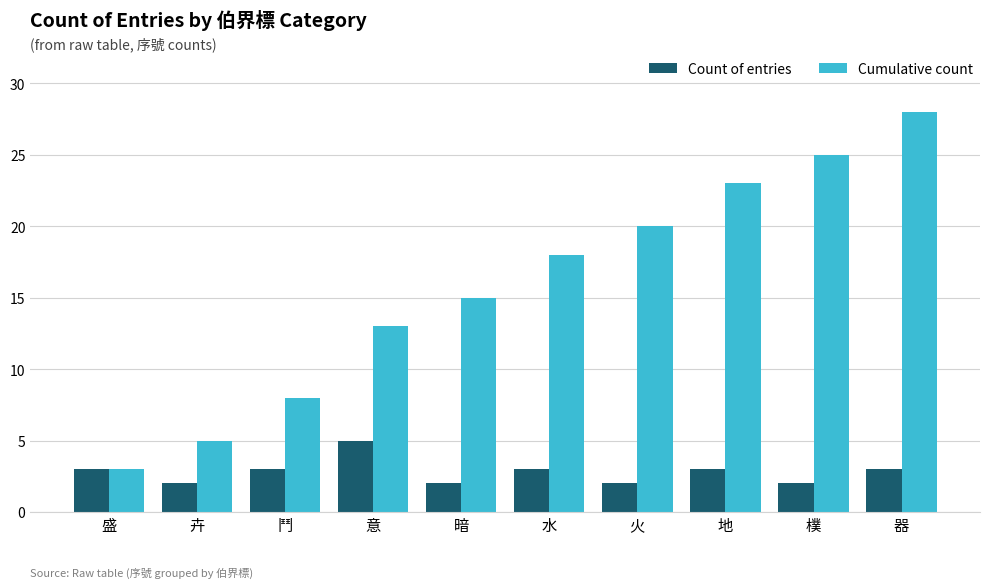

Are the bars grouped side by side (vs. stacked)?

Yes